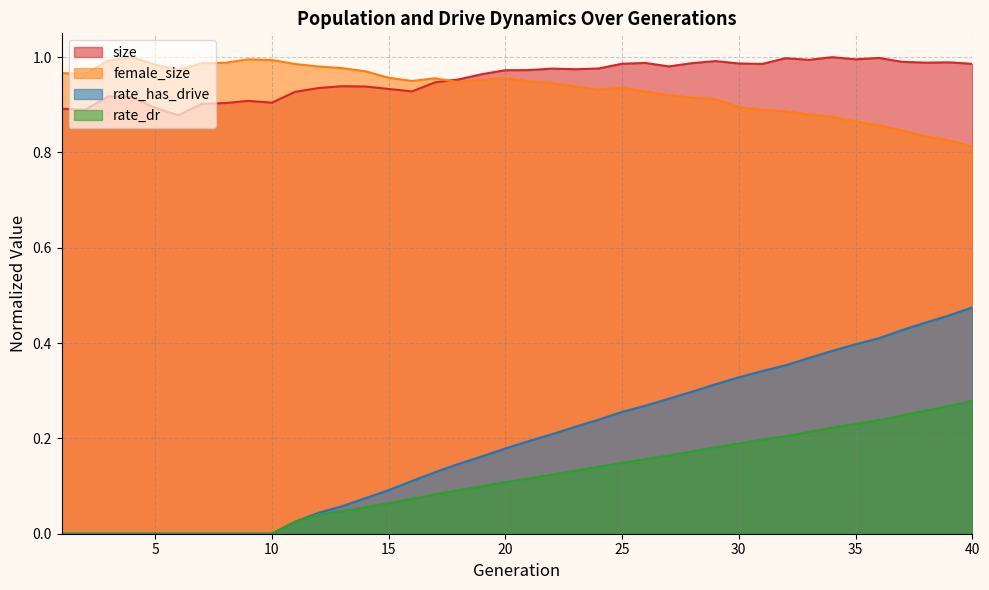

Is the value of female_size at 28 greater than the value of size at 28?

No